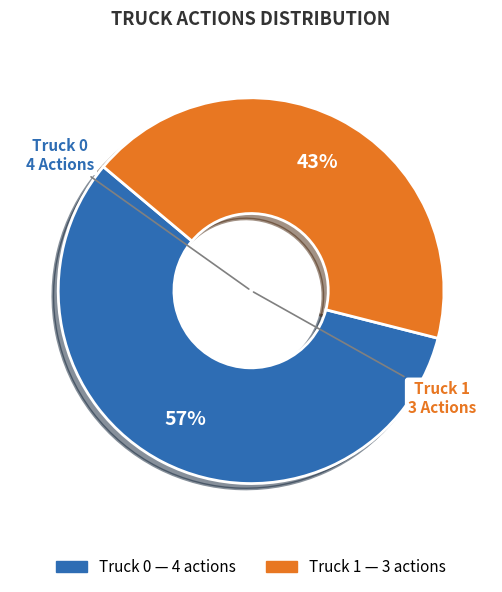

True or false: Truck 0 accounts for 50% of the total.

False